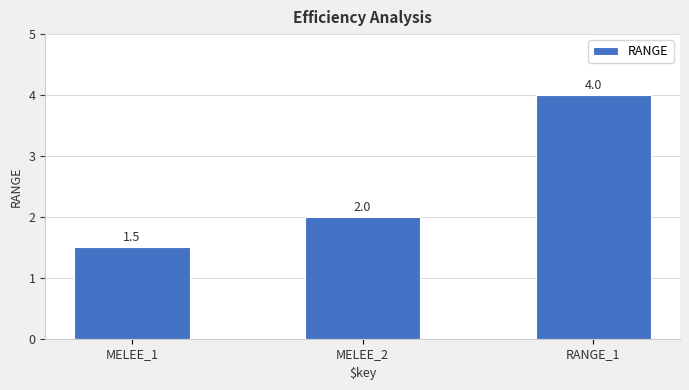

How many values are between 1 and 4?

3